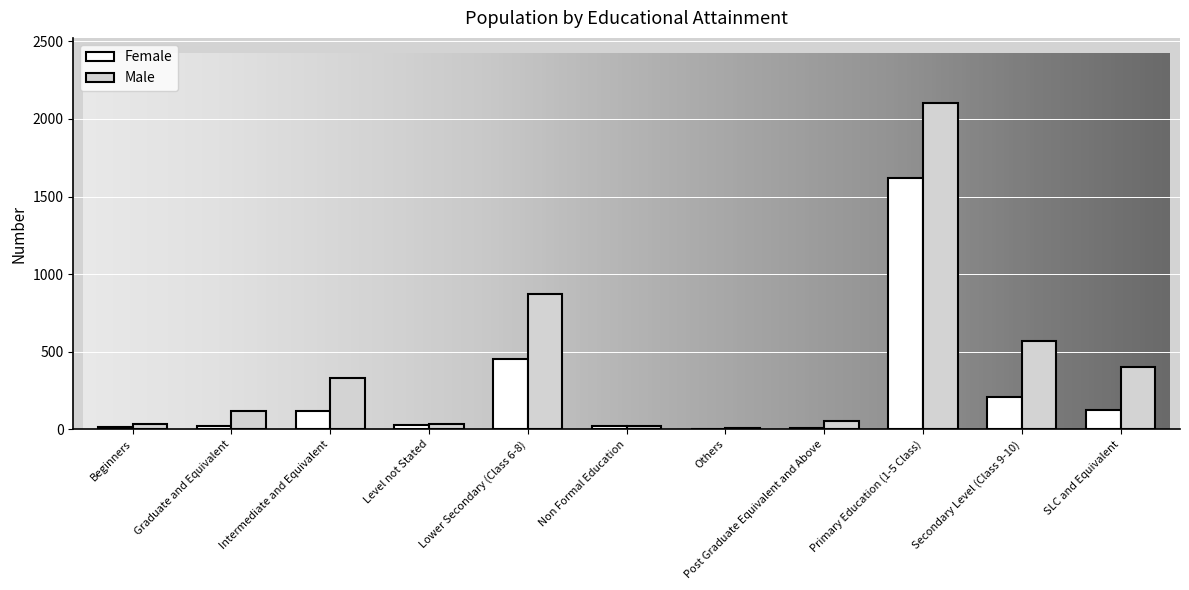

What is the greatest value displayed?

2102